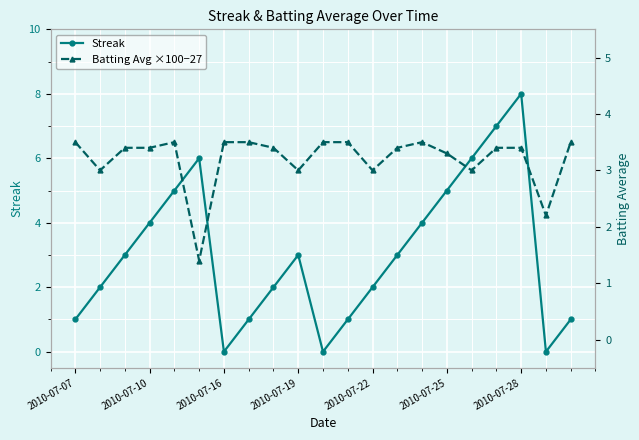

What is the value of the Batting Avg ×100−27 point at the 17th from the left?

3.0